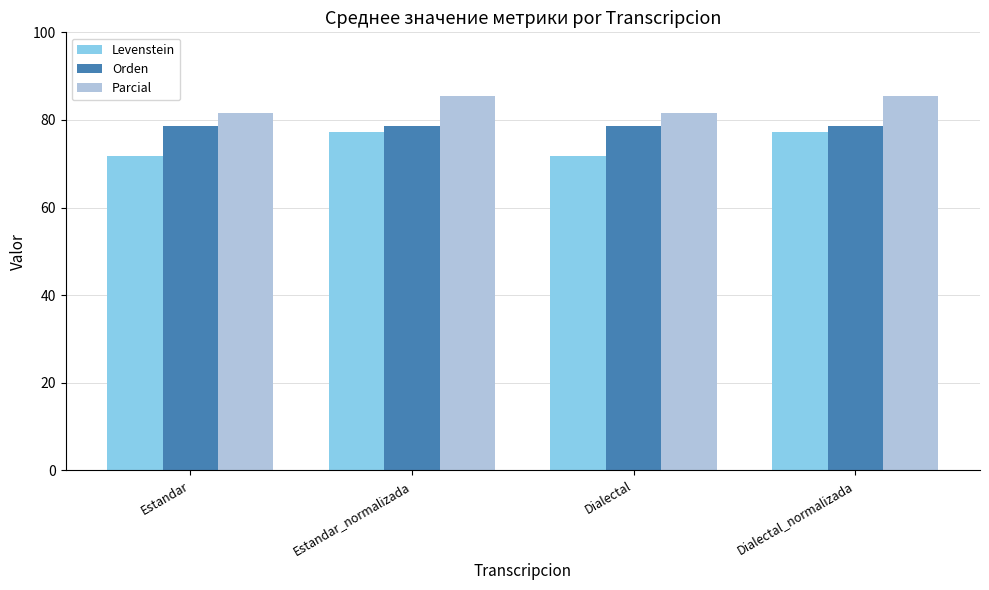

What is the sum of the Orden values at Dialectal_normalizada and Estandar_normalizada?

157.0